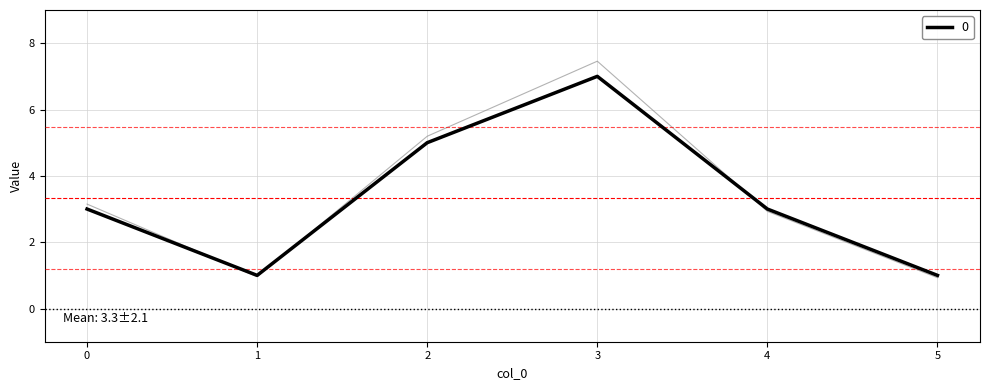

What value does the data have at 1?

1